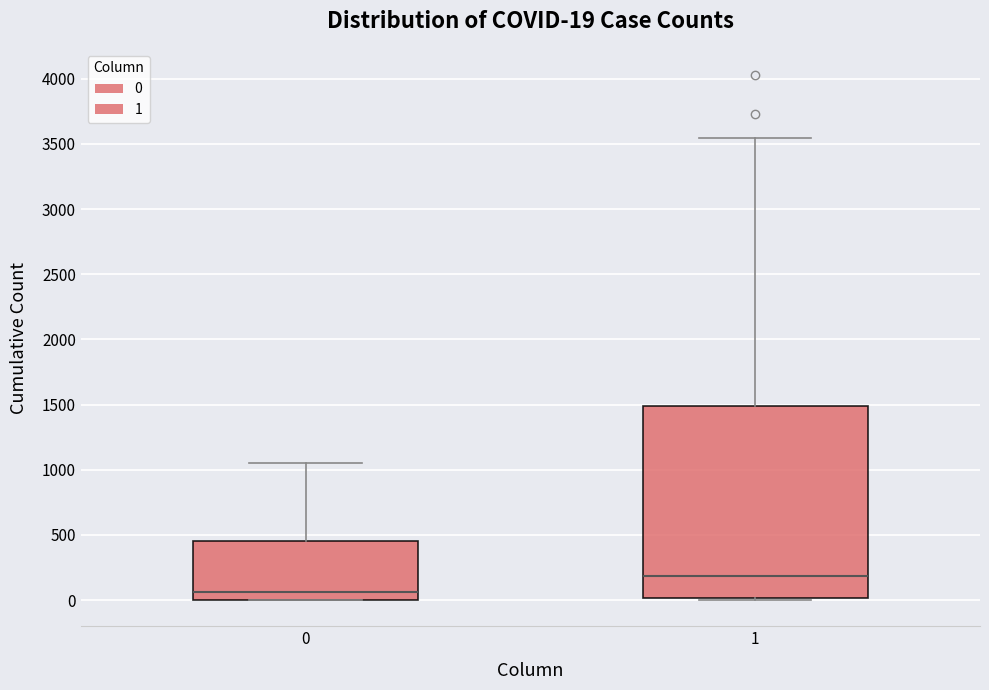

Which box's median line is the highest?

1